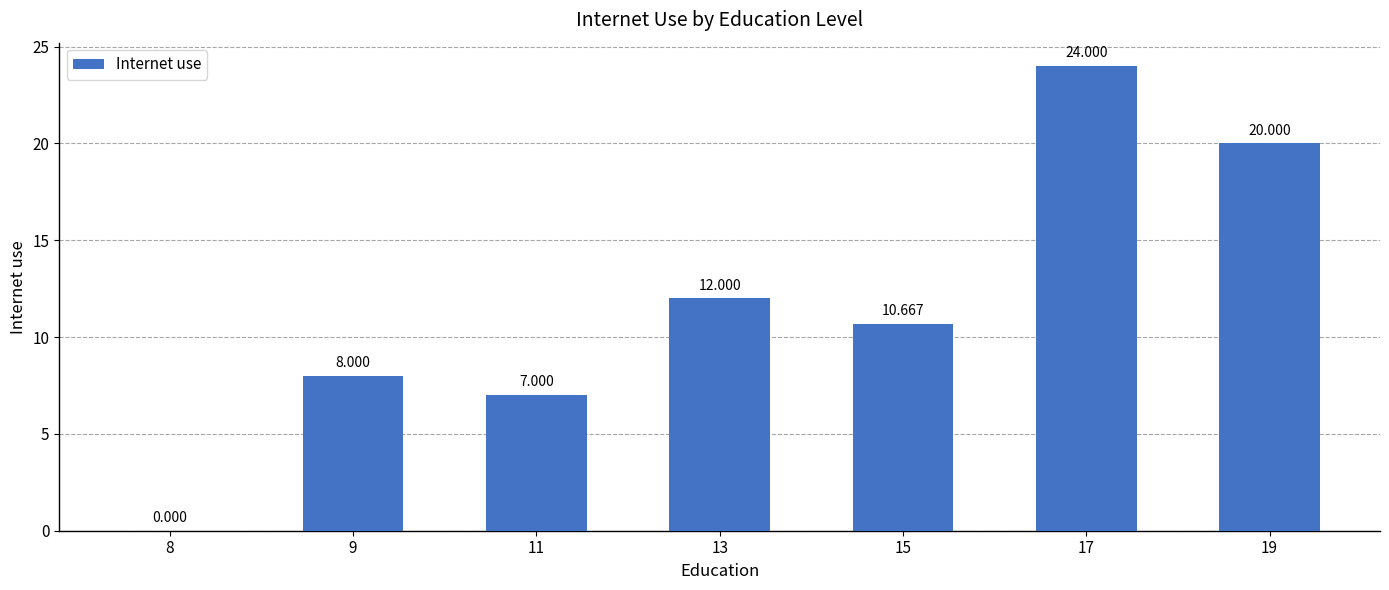

List the labels in order of value, smallest first.

8, 11, 9, 15, 13, 19, 17